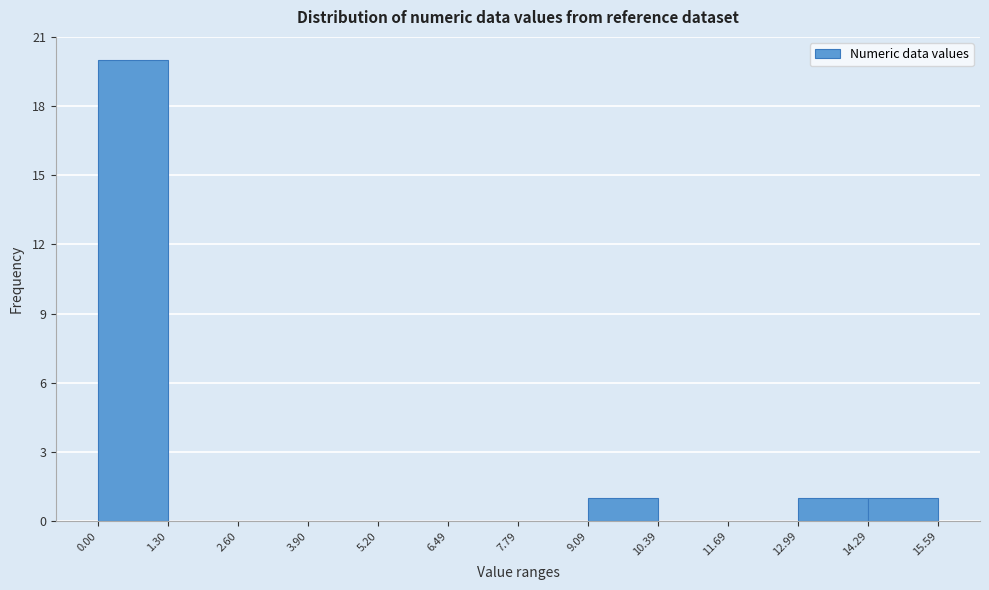

Reading left to right, list every bar in this chart as the range it spans on the x-axis followed by its height. The values are not printed on the chart, so give them approximately, as read against the axis.

0.00 to 1.30: 20
1.30 to 2.60: 0
2.60 to 3.90: 0
3.90 to 5.20: 0
5.20 to 6.49: 0
6.49 to 7.79: 0
7.79 to 9.09: 0
9.09 to 10.39: 1
10.39 to 11.69: 0
11.69 to 12.99: 0
12.99 to 14.29: 1
14.29 to 15.59: 1